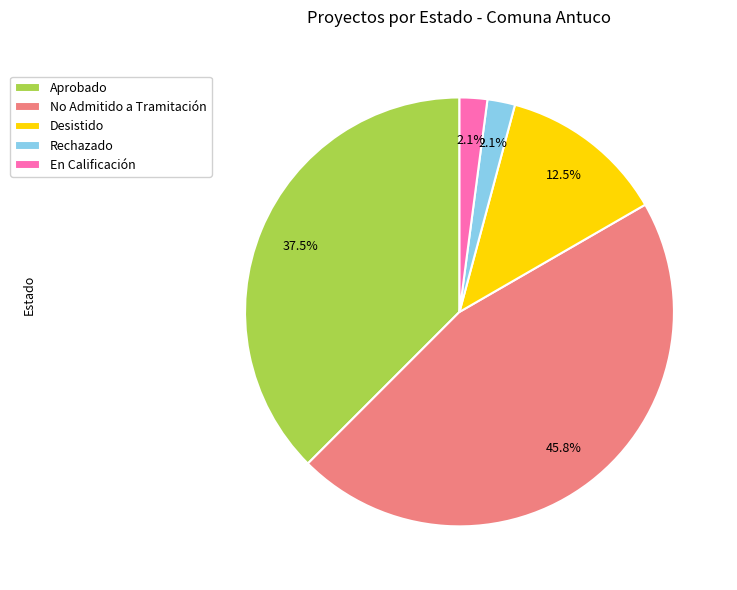

To the nearest percent, what is the difference between the En Calificación and No Admitido a Tramitación slice percentages?

44%